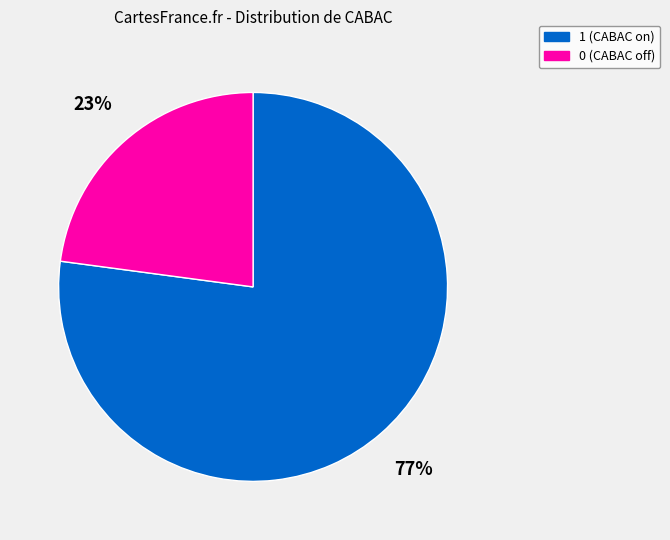

Combined, do 1 and 0 account for over 50%?

Yes